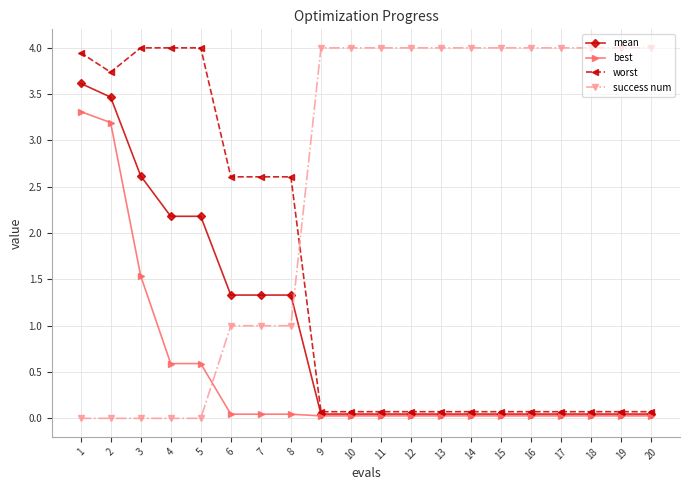

Is the value of mean at 4 greater than the value of worst at 15?

Yes